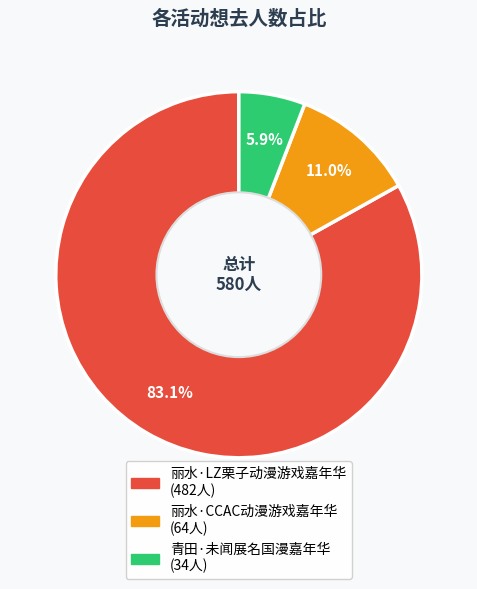

The 丽水·CCAC动漫游戏嘉年华 slice represents 11% of the pie. True or false?

True